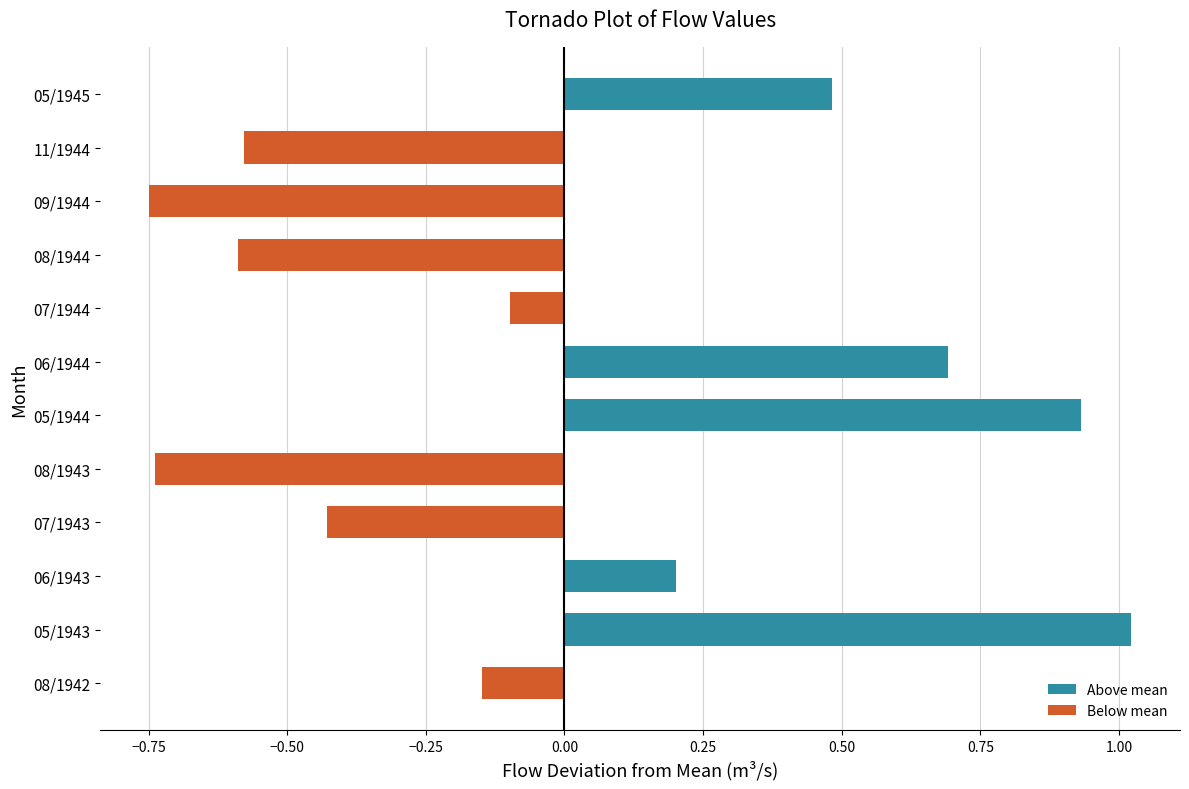

At which label is the value closest to 0?

07/1944